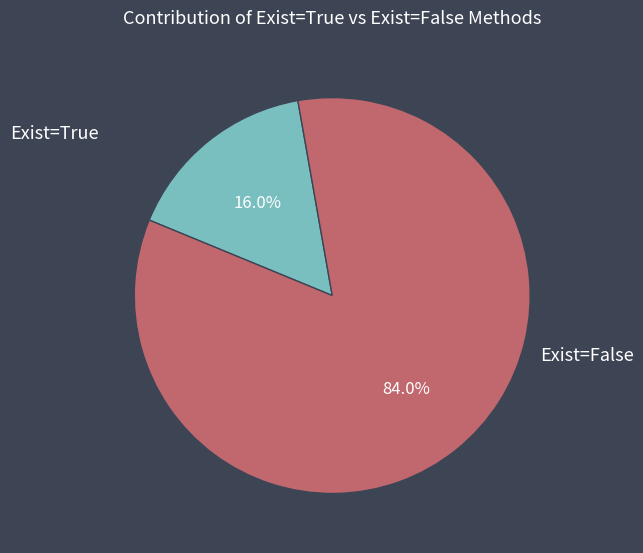

Which slice is the largest?

Exist=False